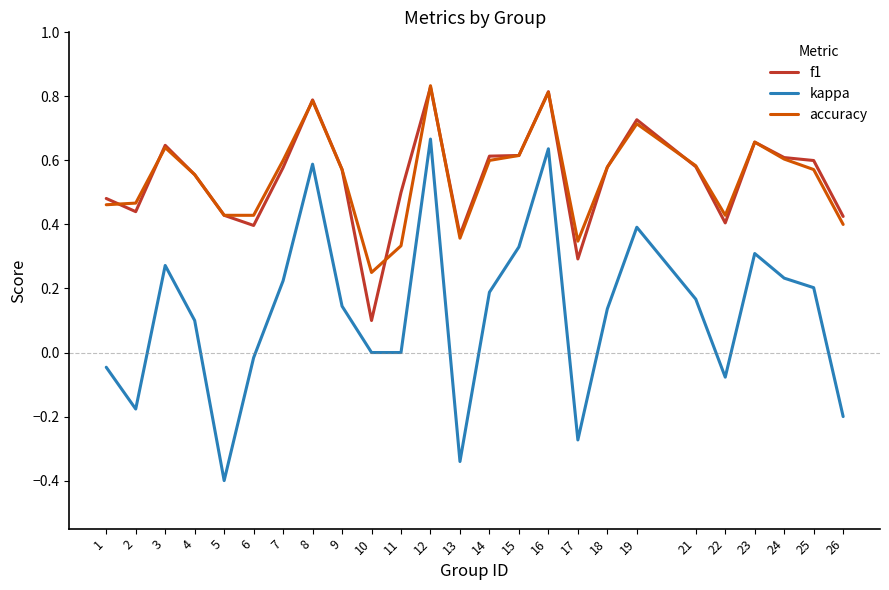

Is the value of f1 at 1 greater than the value of kappa at 21?

Yes